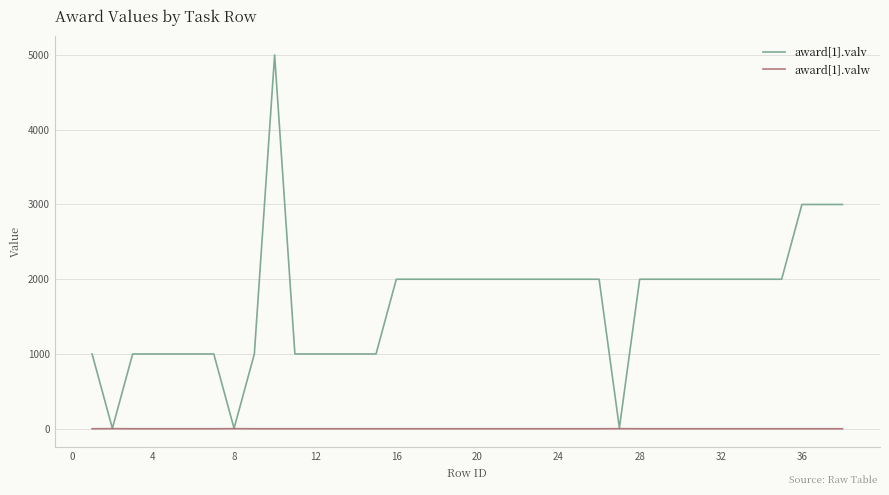

Rank the series by their maximum value, from highest to lowest.

award[1].valv, award[1].valw